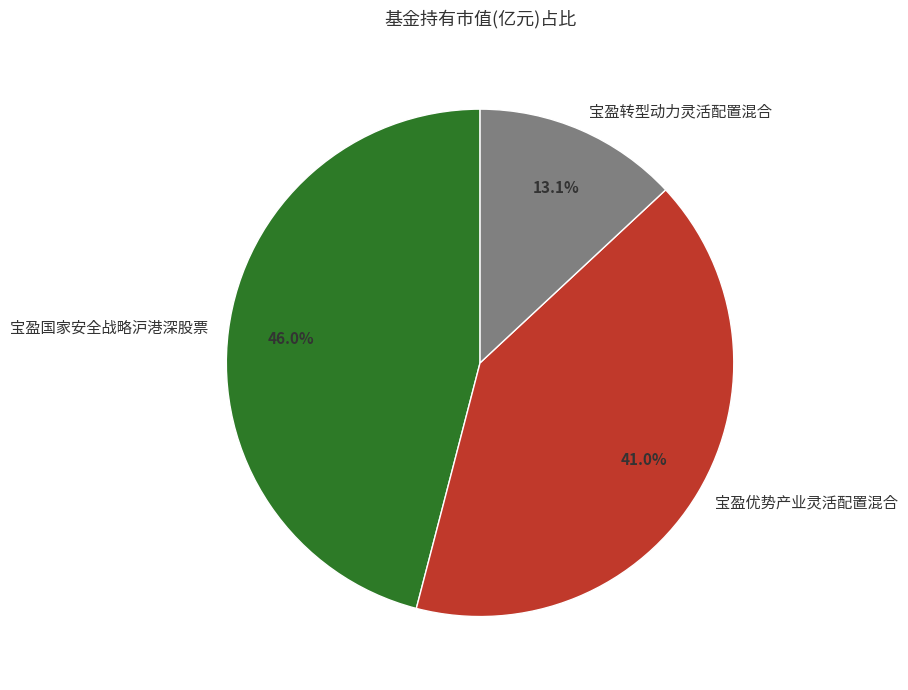

What percentage do 宝盈优势产业灵活配置混合 and 宝盈转型动力灵活配置混合 together represent?

54.0%